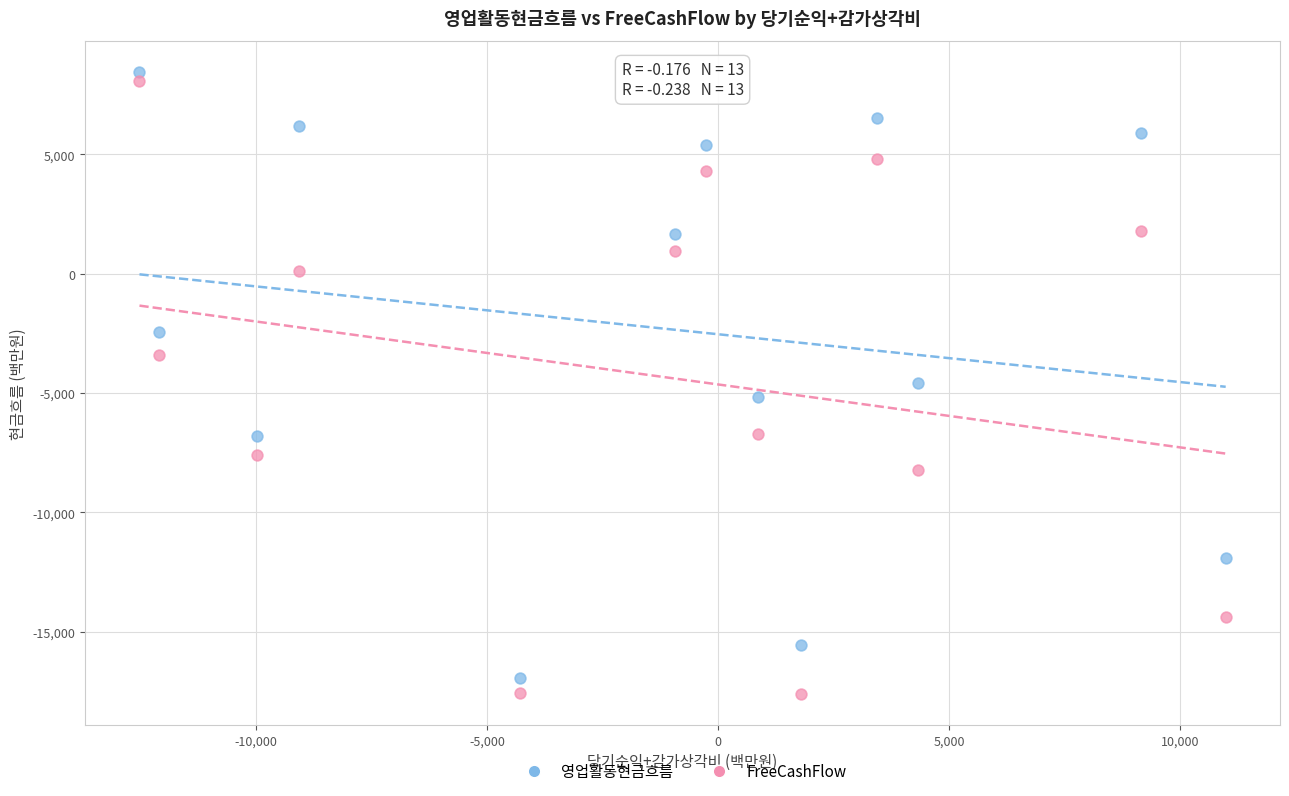

Which series contains the lowest Y value?

FreeCashFlow